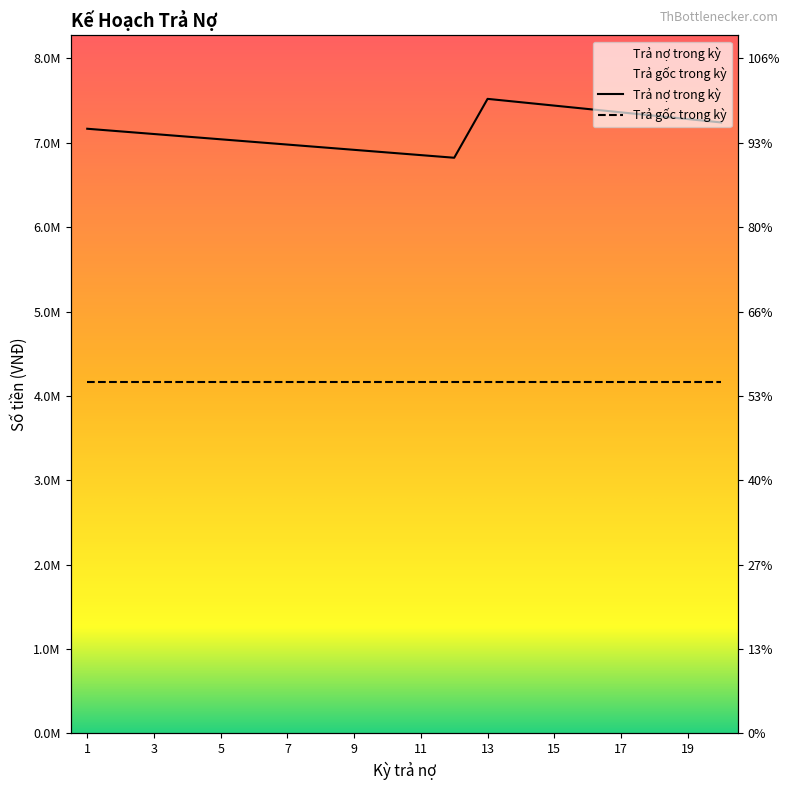

Reading right to left, transcribe all the data shown in this chart.

7241319.4	7281250.0	7321180.6	7361111.1	7401041.7	7440972.2	7480902.8	7520833.3	6822916.7	6854166.7	6885416.7	6916666.7	6947916.7	6979166.7	7010416.7	7041666.7	7072916.7	7104166.7	7135416.7	7166666.7